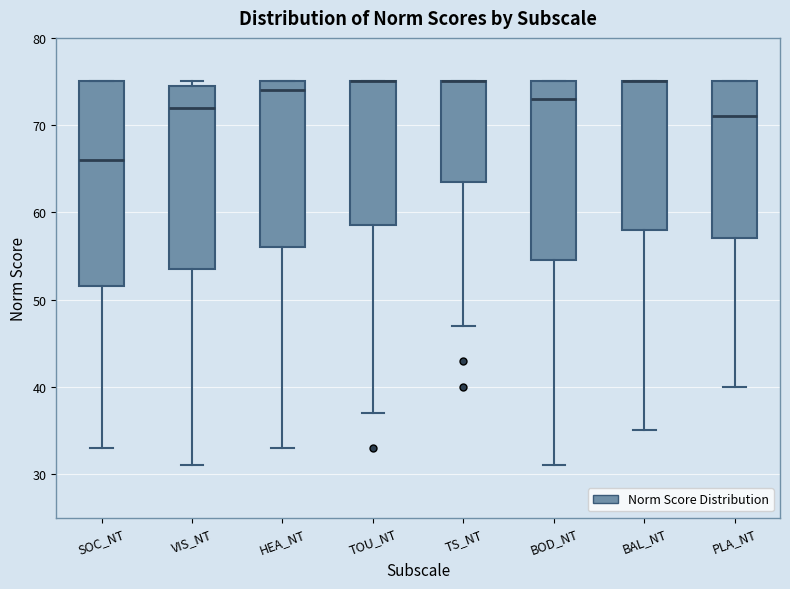

Comparing the boxes themselves (not the whiskers), which one is the tallest?

SOC_NT